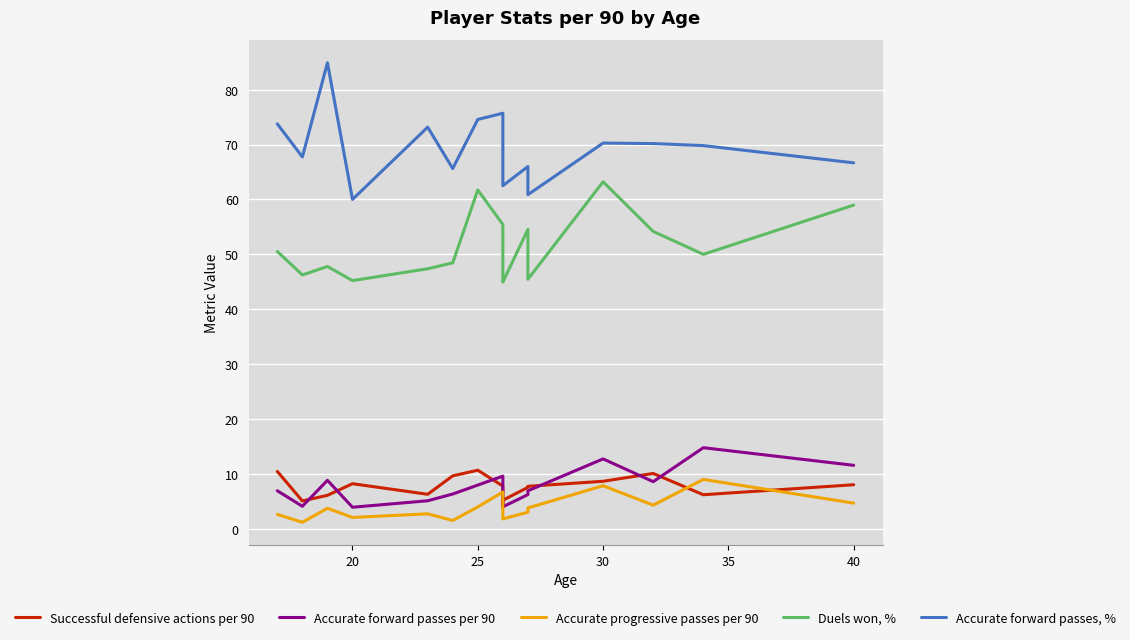

Which series has the largest range (max minus min)?

Accurate forward passes, %